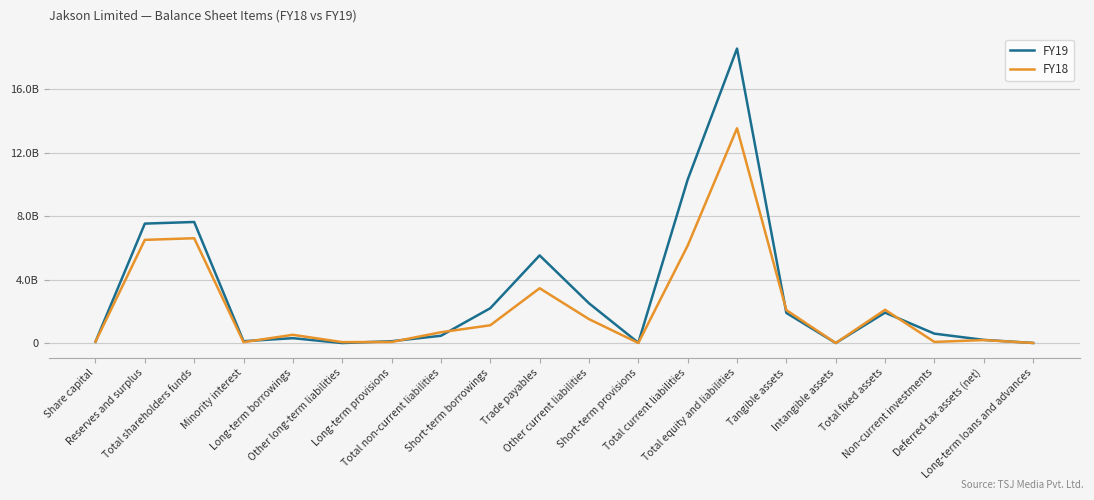

List the series in order of their peak value, lowest first.

FY18, FY19